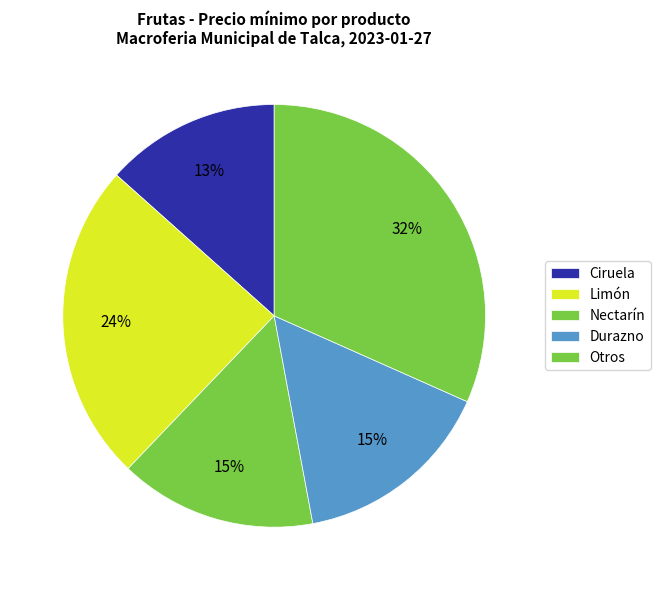

Is it true that Ciruela is 1% of the pie?

False